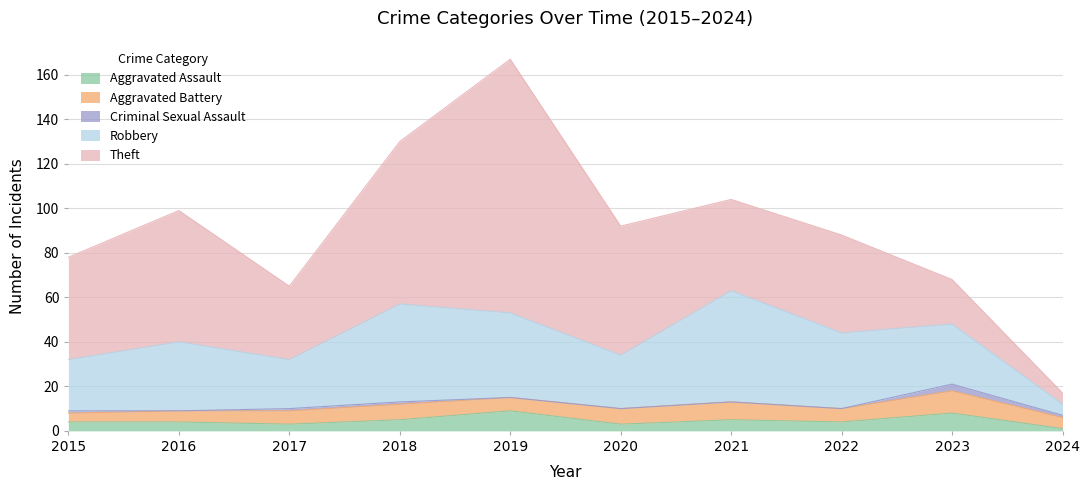

List the series in order of their peak value, highest first.

Theft, Robbery, Aggravated Battery, Aggravated Assault, Criminal Sexual Assault